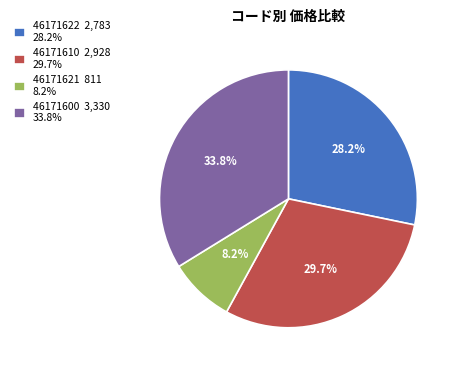

How many segments does this pie chart have?

4